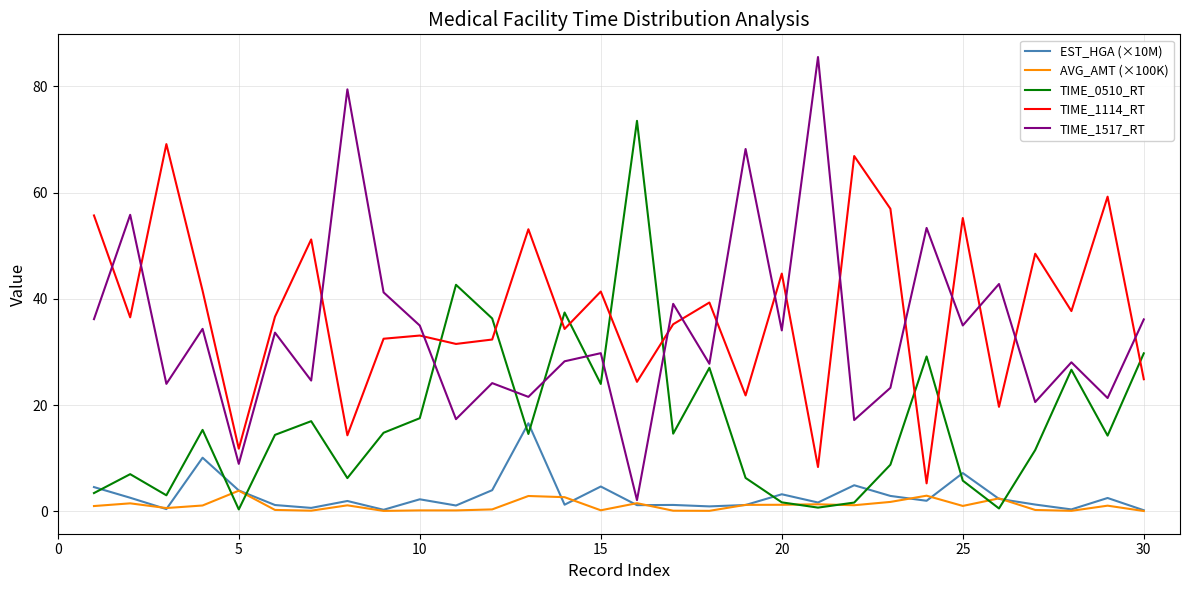

Rank the series by their maximum value, from lowest to highest.

AVG_AMT (×100K), EST_HGA (×10M), TIME_1114_RT, TIME_0510_RT, TIME_1517_RT